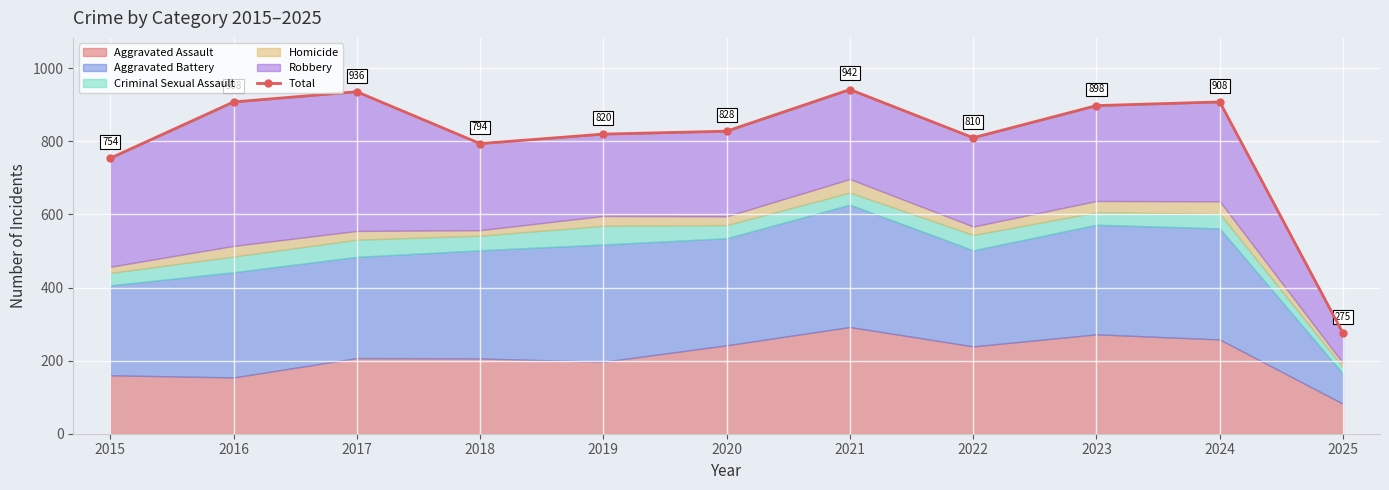

How many data points are less than 828?

5